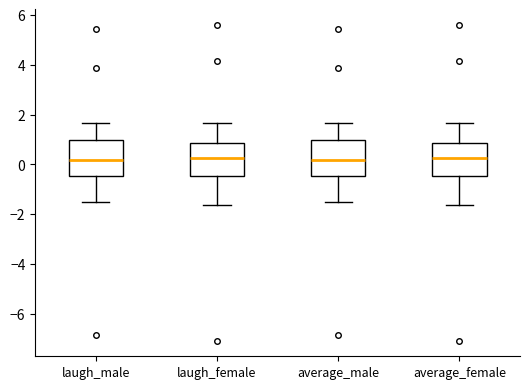

Reading left to right, read every box against the y-axis: the position of its median line, the range the box covers, and the ends of its whiskers. The values are not printed on the chart, so give them approximately, as read against the axis.

laugh_male: median 0.2, box -0.4 to 1.0, whiskers -1.6 to 1.6
laugh_female: median 0.2, box -0.4 to 0.8, whiskers -1.6 to 1.6
average_male: median 0.2, box -0.4 to 1.0, whiskers -1.6 to 1.6
average_female: median 0.2, box -0.4 to 0.8, whiskers -1.6 to 1.6